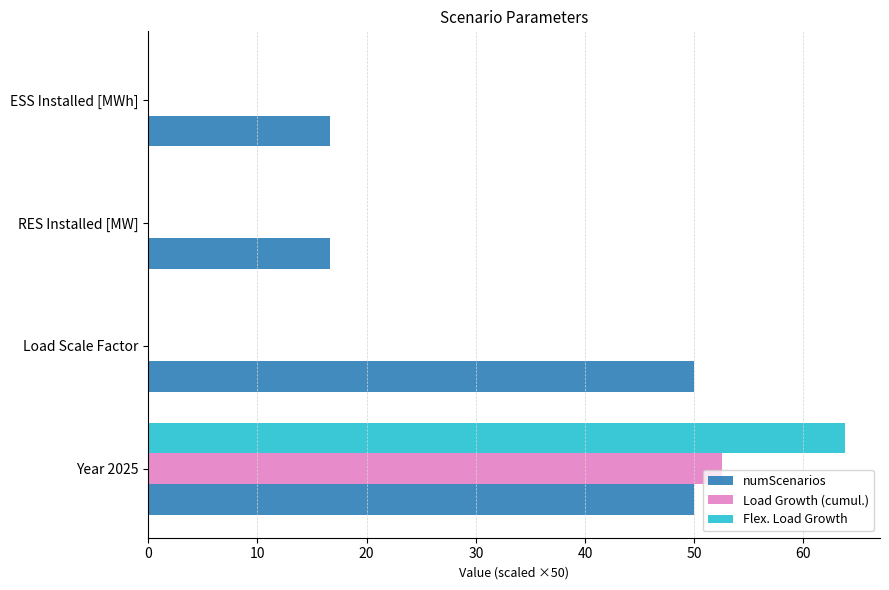

The numScenarios series shows 21.8 at ESS Installed [MWh]. True or false?

False